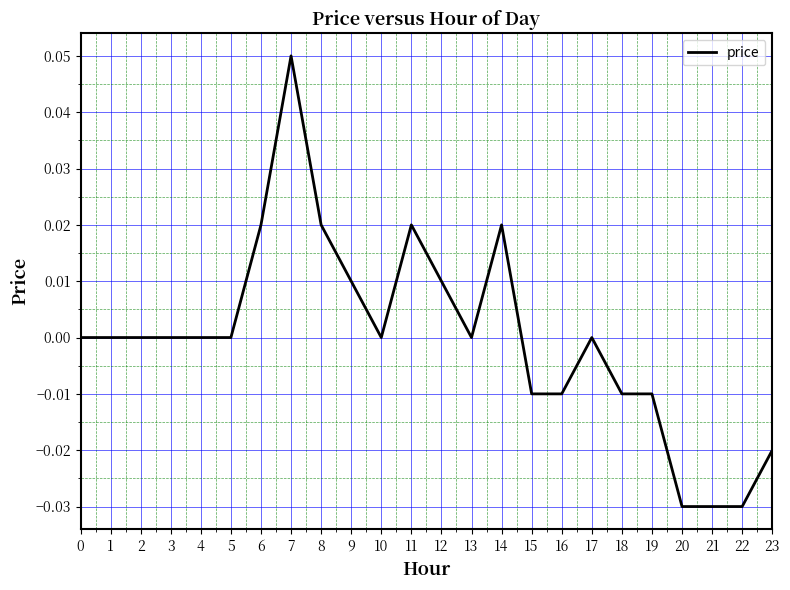

The chart shows a value of -0.0 at 22. True or false?

True